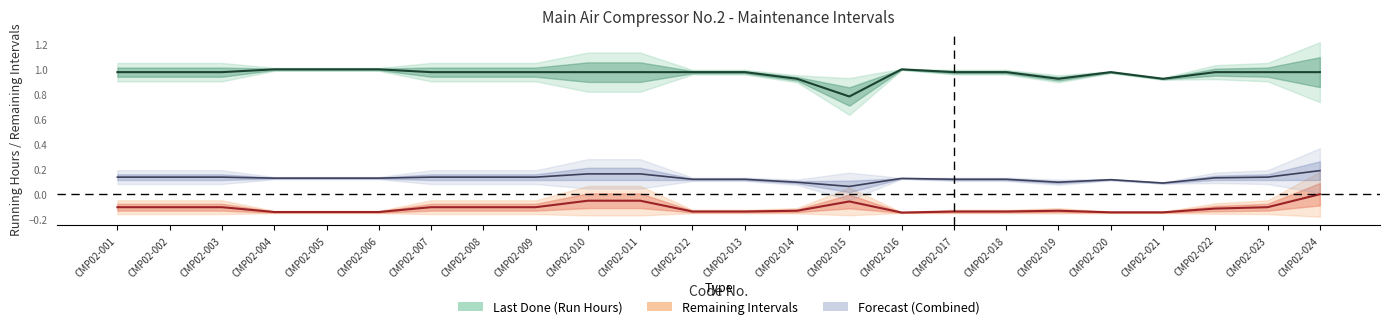

What is the value of the Remaining Intervals point at the 3rd from the left?

-0.1